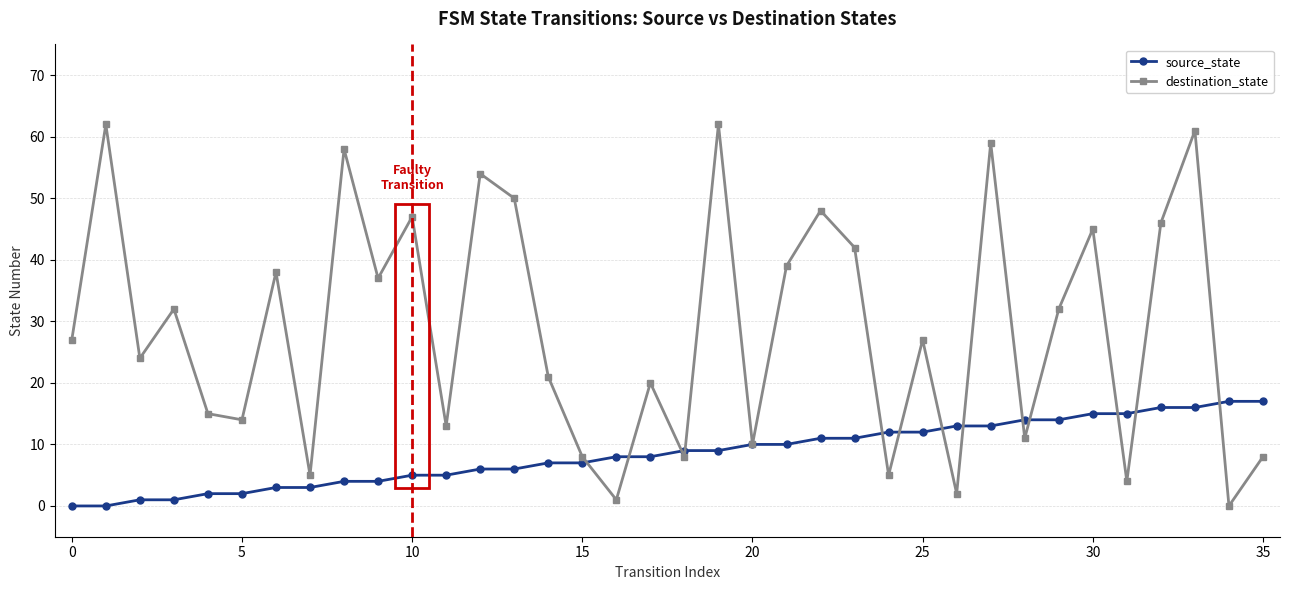

How many lines are shown in the chart?

2